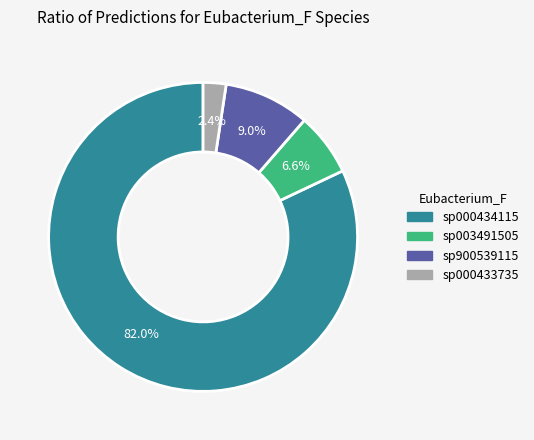

Does any single category account for the majority?

Yes